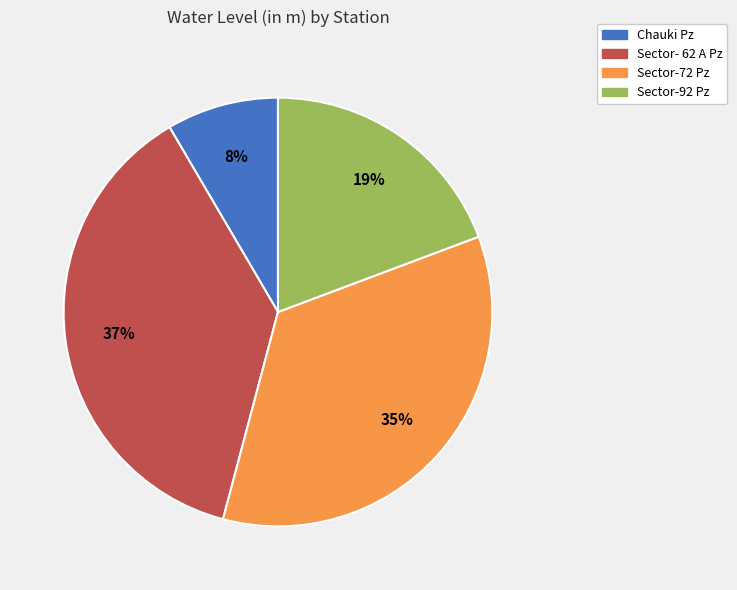

Does Sector-72 Pz account for over 50% of the chart?

No